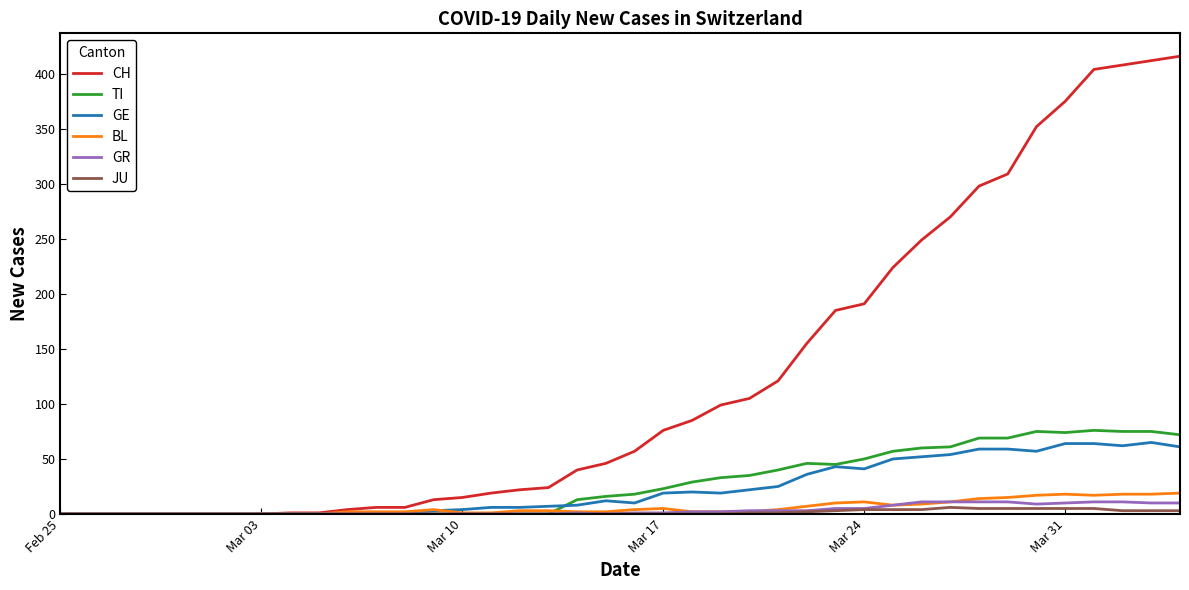

Which series has the widest spread of values?

CH